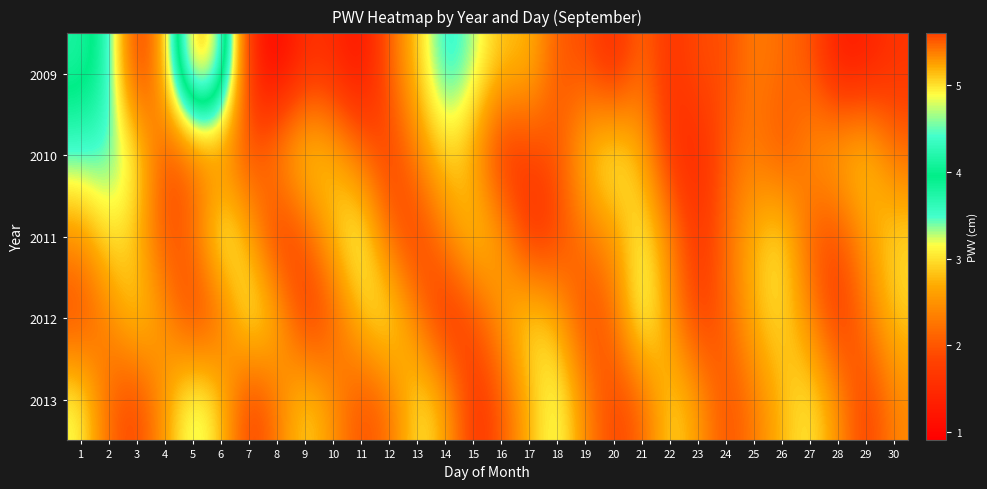

Rank the series at 6 from lowest to highest value.

2012, 2010, 2013, 2011, 2009